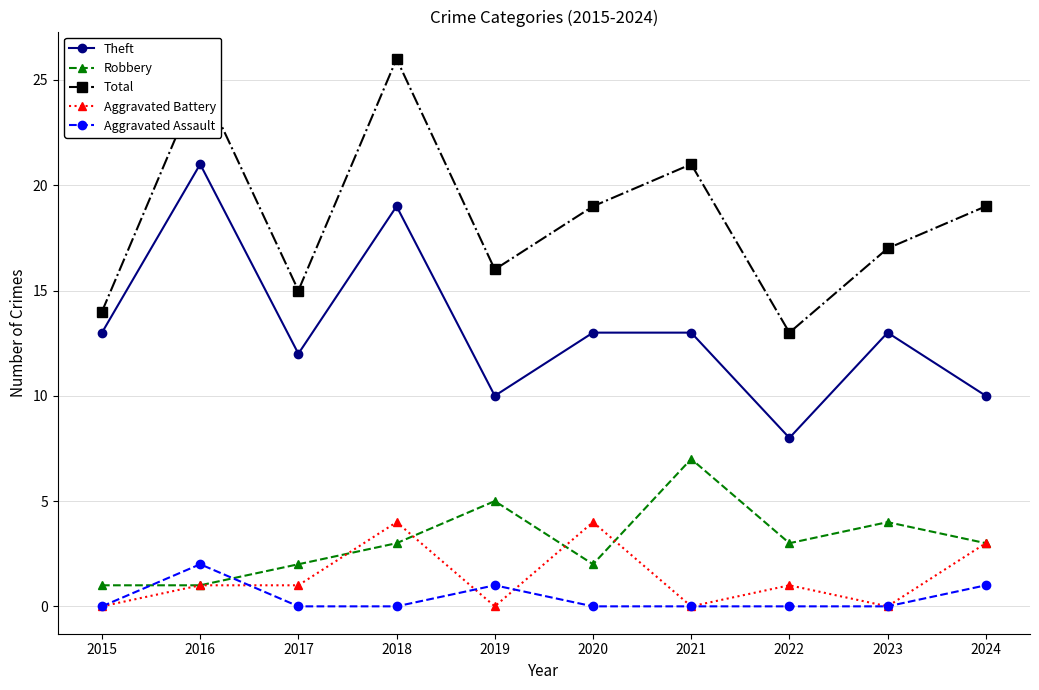

Is the value of Aggravated Battery at 2020 greater than the value of Aggravated Assault at 2020?

Yes